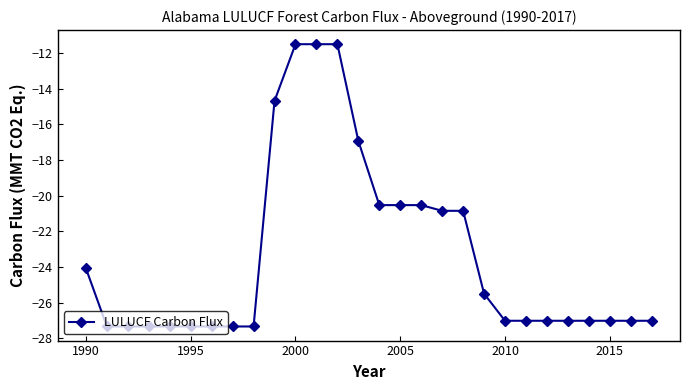

What is the greatest value displayed?

-11.5